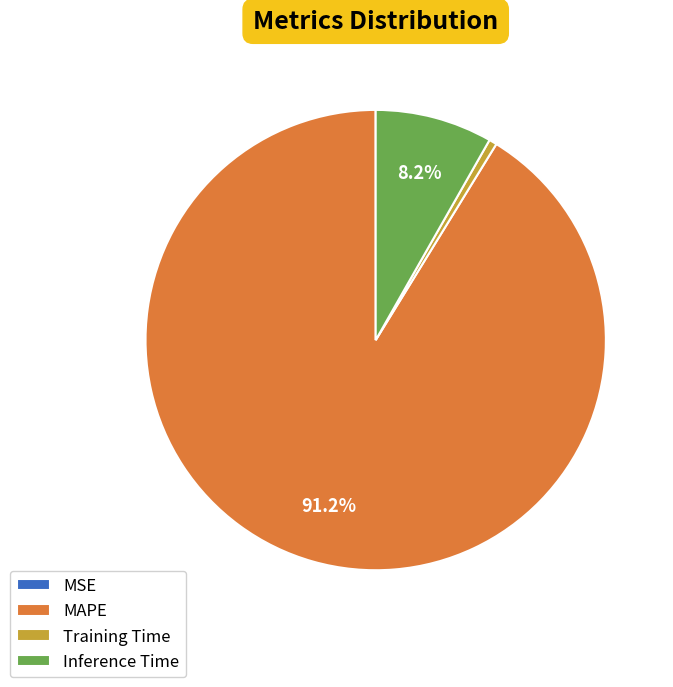

Which slice is the largest?

MAPE